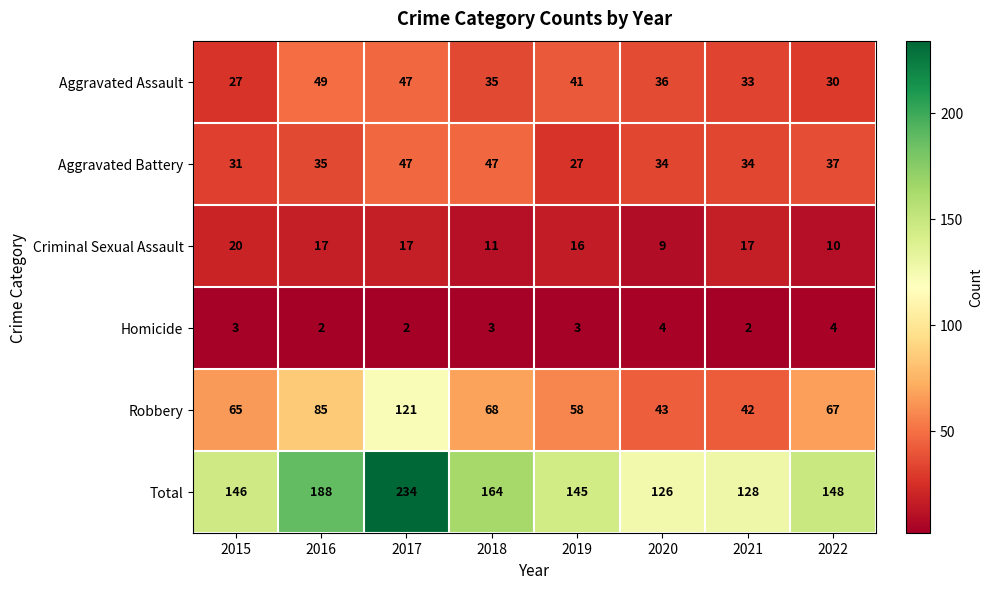

At 2016, list the series in order from smallest to largest.

Homicide, Criminal Sexual Assault, Aggravated Battery, Aggravated Assault, Robbery, Total